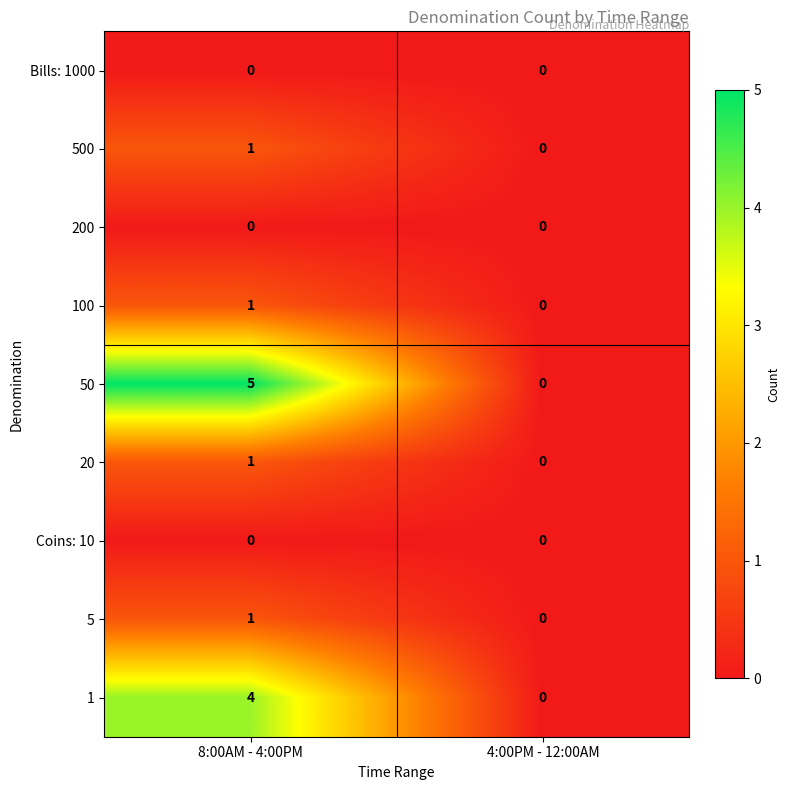

Rank the categories by 20 value from lowest to highest.

4:00PM - 12:00AM, 8:00AM - 4:00PM